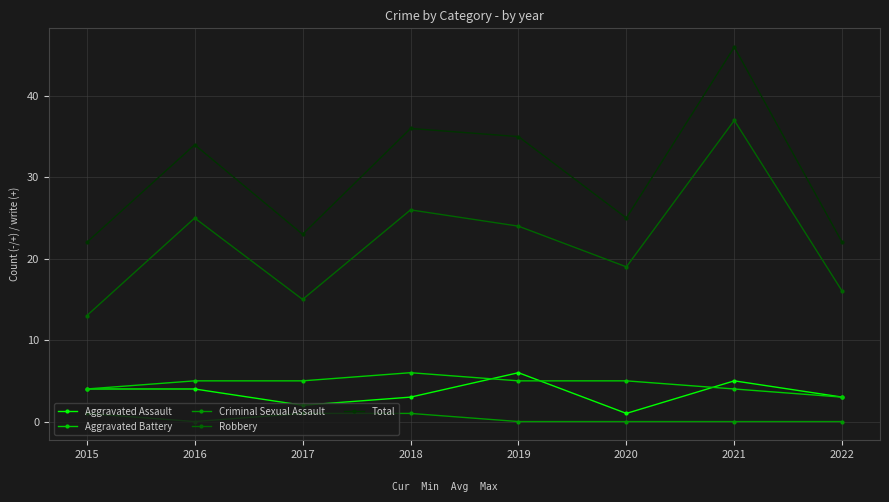

At which category does Total reach its first local peak?

2016